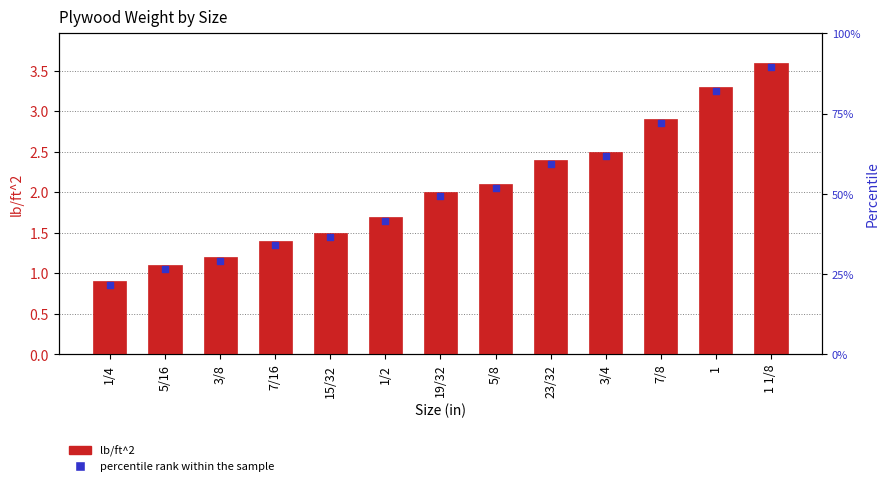

Which series has the widest spread of Y values?

lb/ft^2